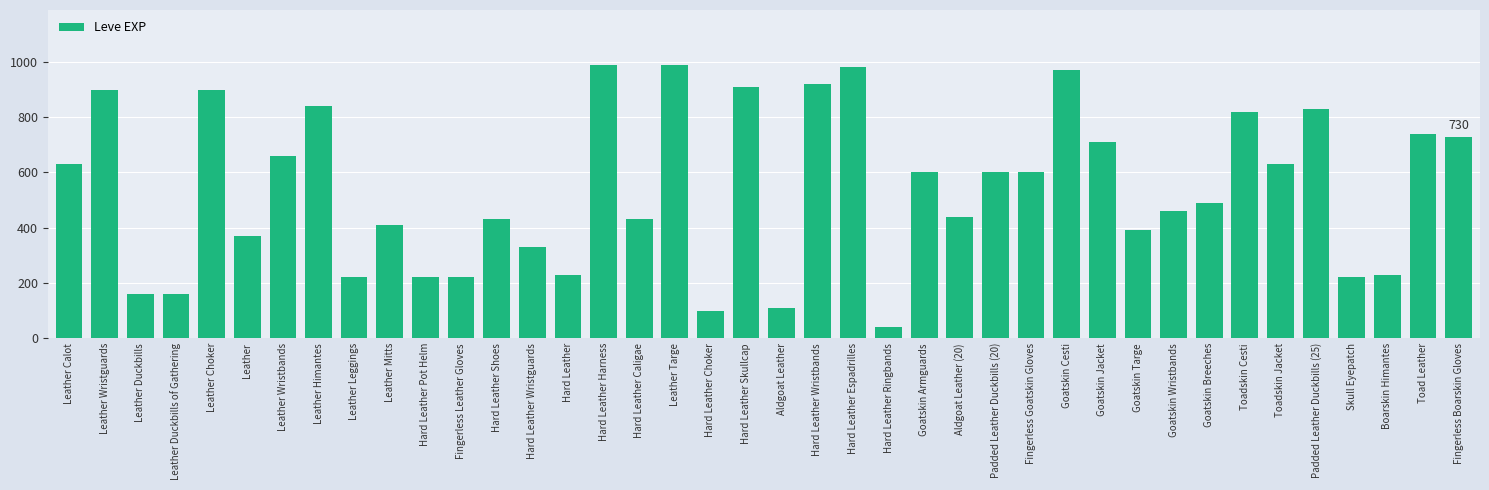

Is it true that the value at Hard Leather Espadrilles is 980?

True